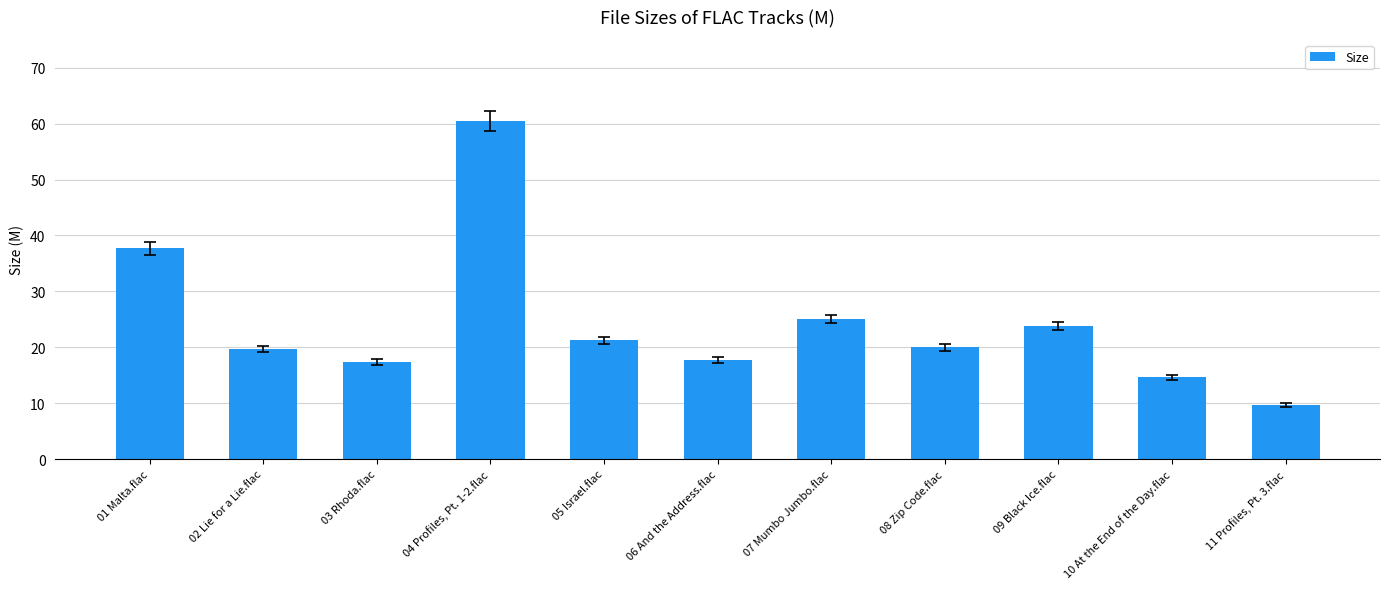

What is the sum of all values?

267.2